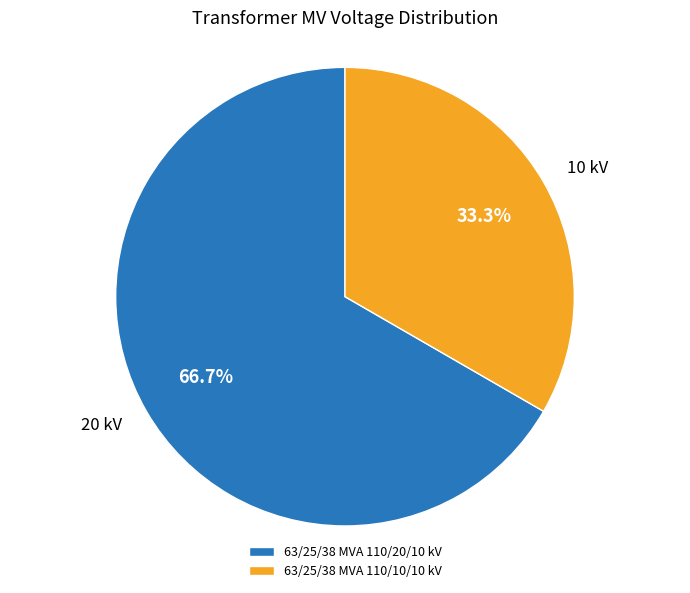

How many slices are in this pie chart?

2